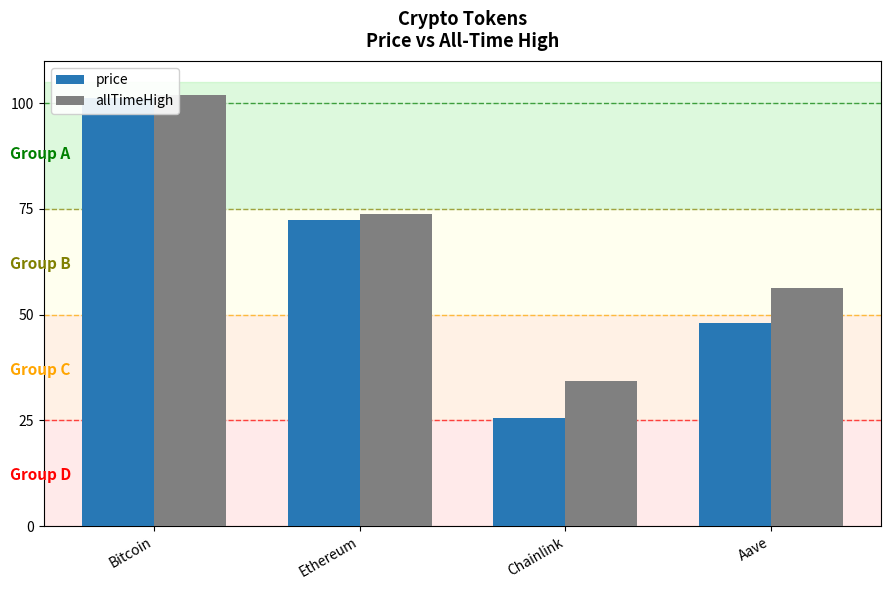

What is the label of the 4th bar from the left?

Aave